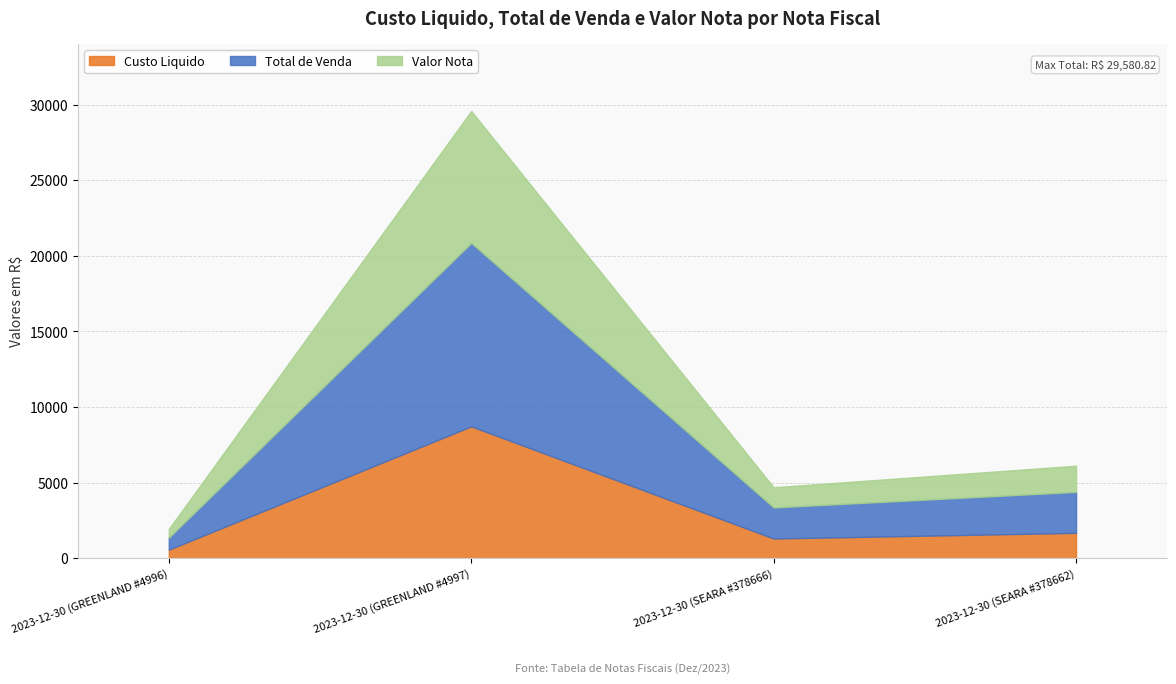

What is the spread (max minus min) of values at 2023-12-30 (GREENLAND #4997)?

3402.3